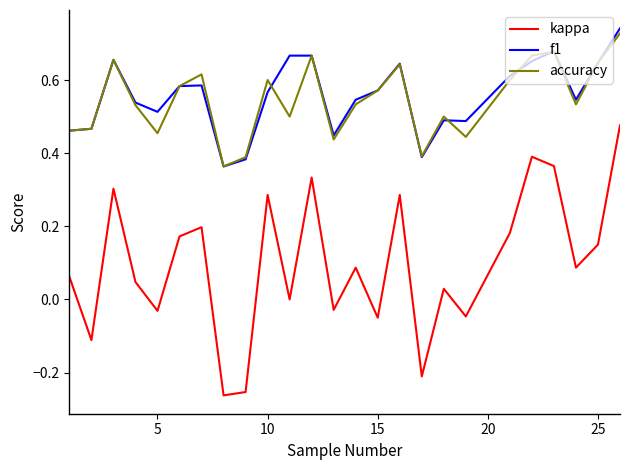

Which series has the largest range (max minus min)?

kappa